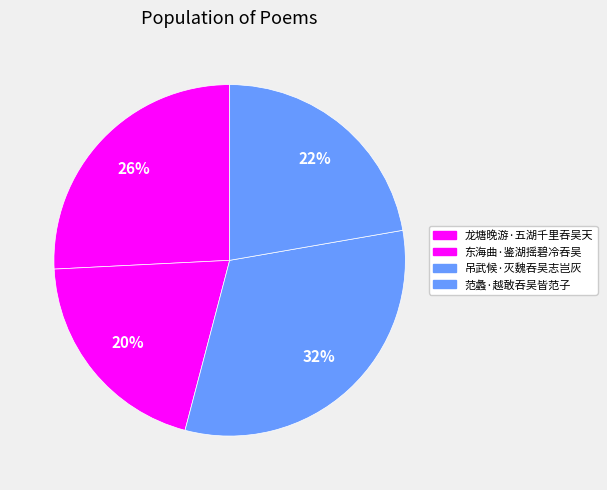

How many slices are in this pie chart?

4